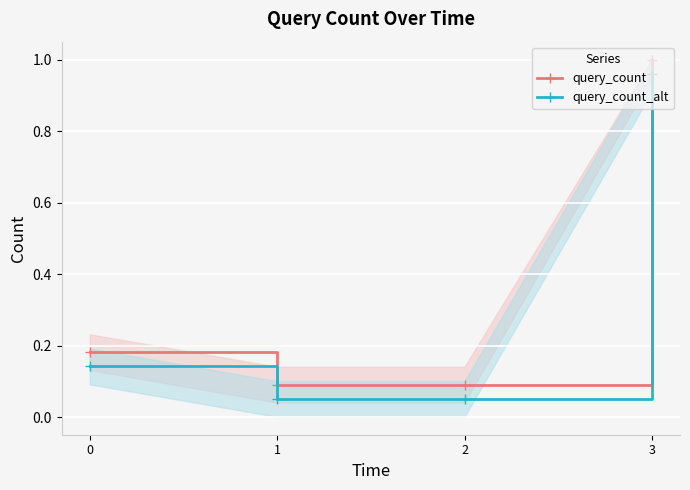

Which series has the largest total across all categories?

query_count